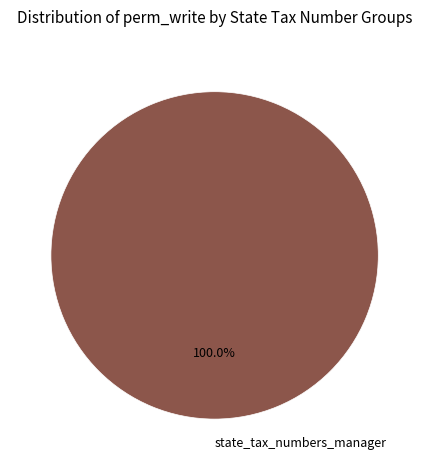

Rank the categories by value from highest to lowest.

state_tax_numbers_manager